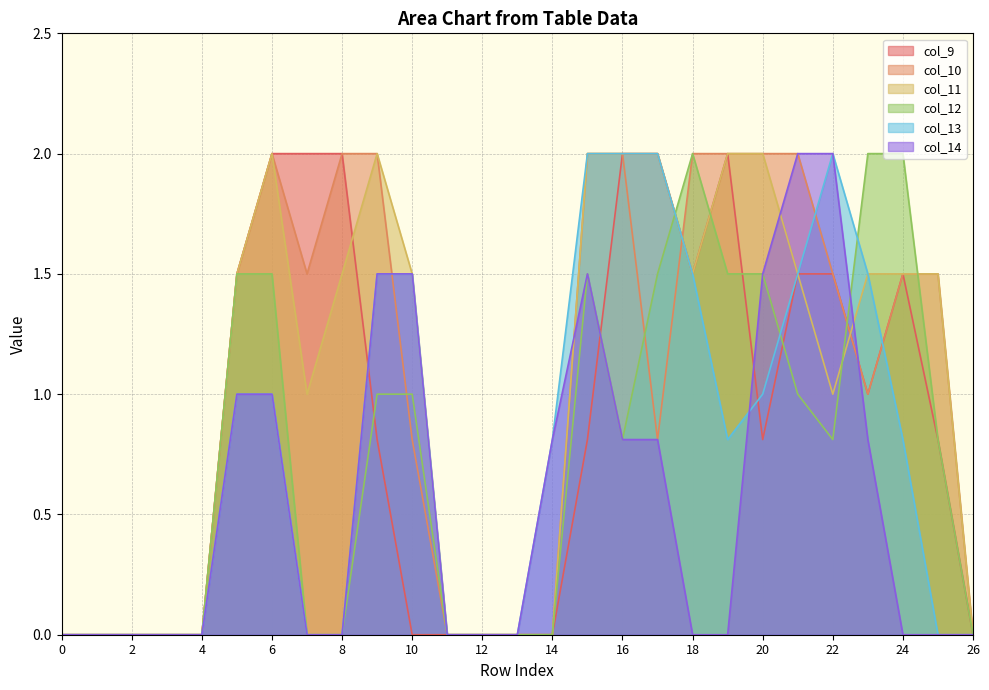

Which series has the largest total across all categories?

col_10